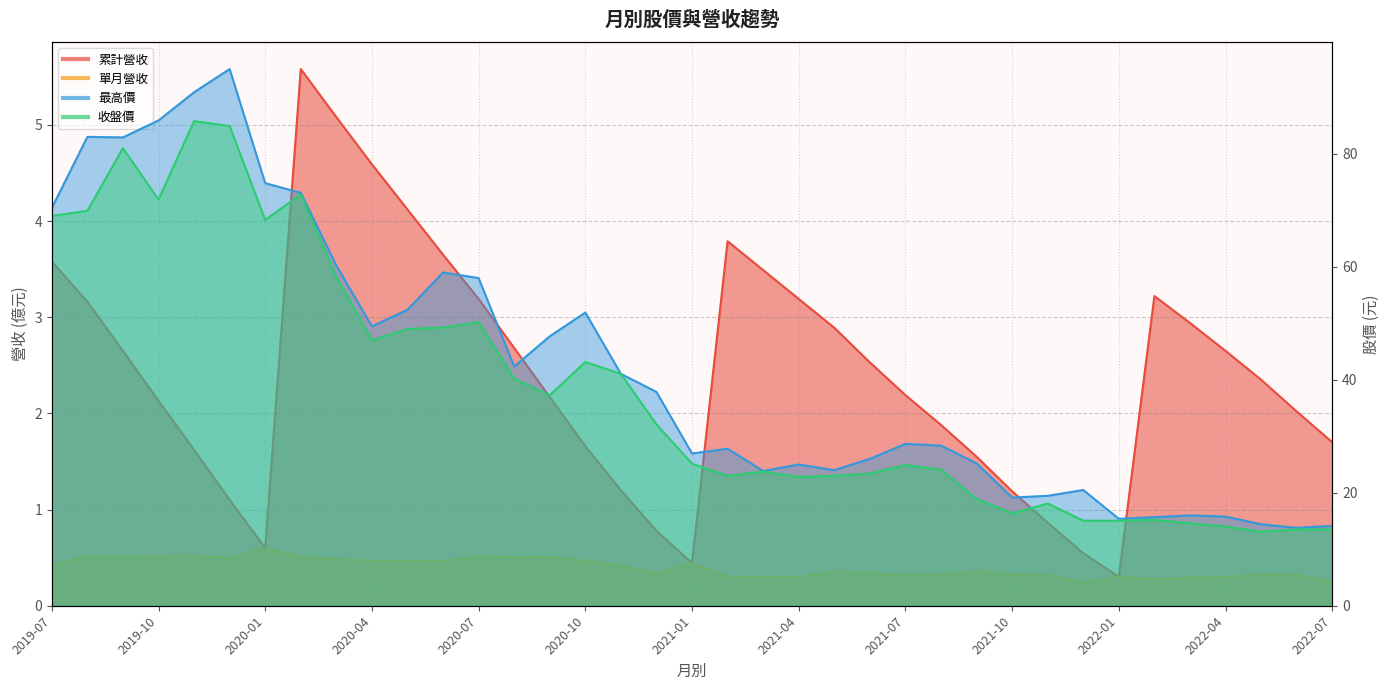

How many data points in 最高價 are less than 28?

17